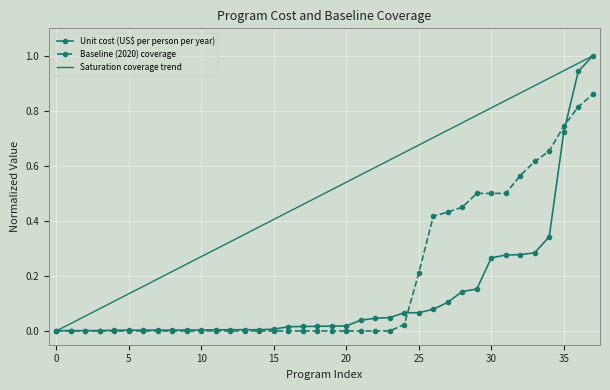

Rank the series by their average value, from lowest to highest.

Unit cost (US$ per person per year), Baseline (2020) coverage, Saturation coverage trend